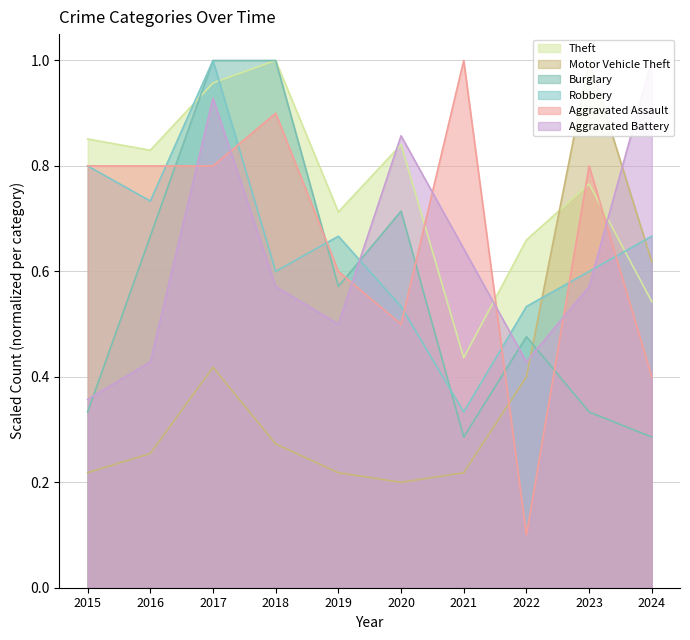

The value of Aggravated Battery at 2023 is 0.8. True or false?

False